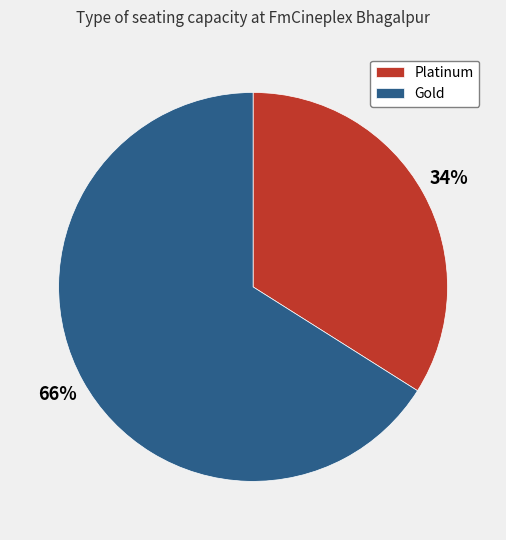

Does Platinum account for over 50% of the chart?

No